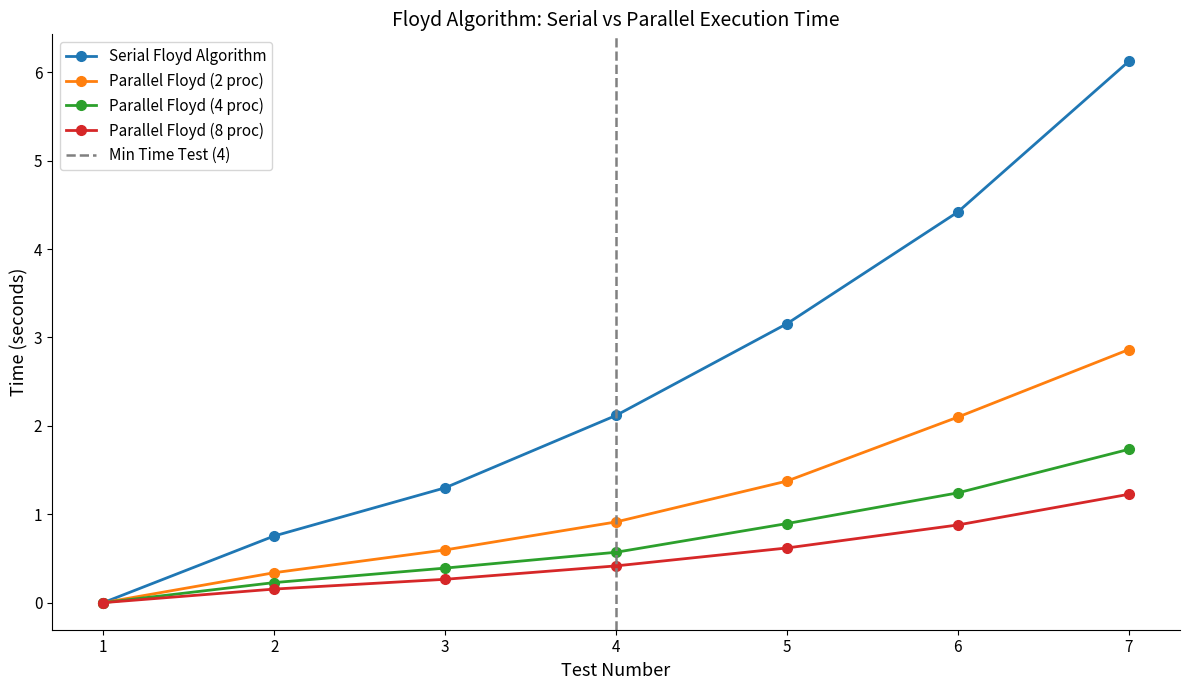

What are all the series names shown in the legend?

Serial Floyd Algorithm, Parallel Floyd (2 proc), Parallel Floyd (4 proc), Parallel Floyd (8 proc)